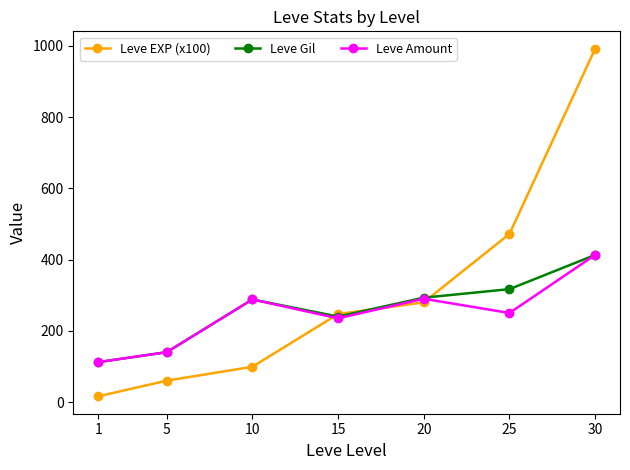

What are all the series names shown in the legend?

Leve EXP (x100), Leve Gil, Leve Amount